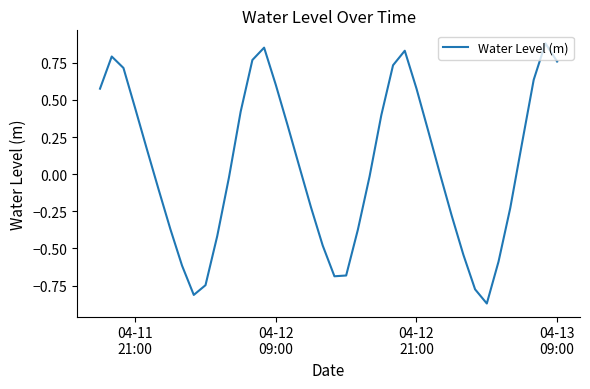

What is the difference between the maximum and minimum values?

1.8